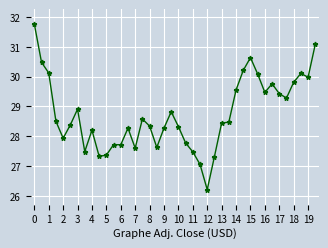

What is the difference between the maximum and minimum values?

5.5